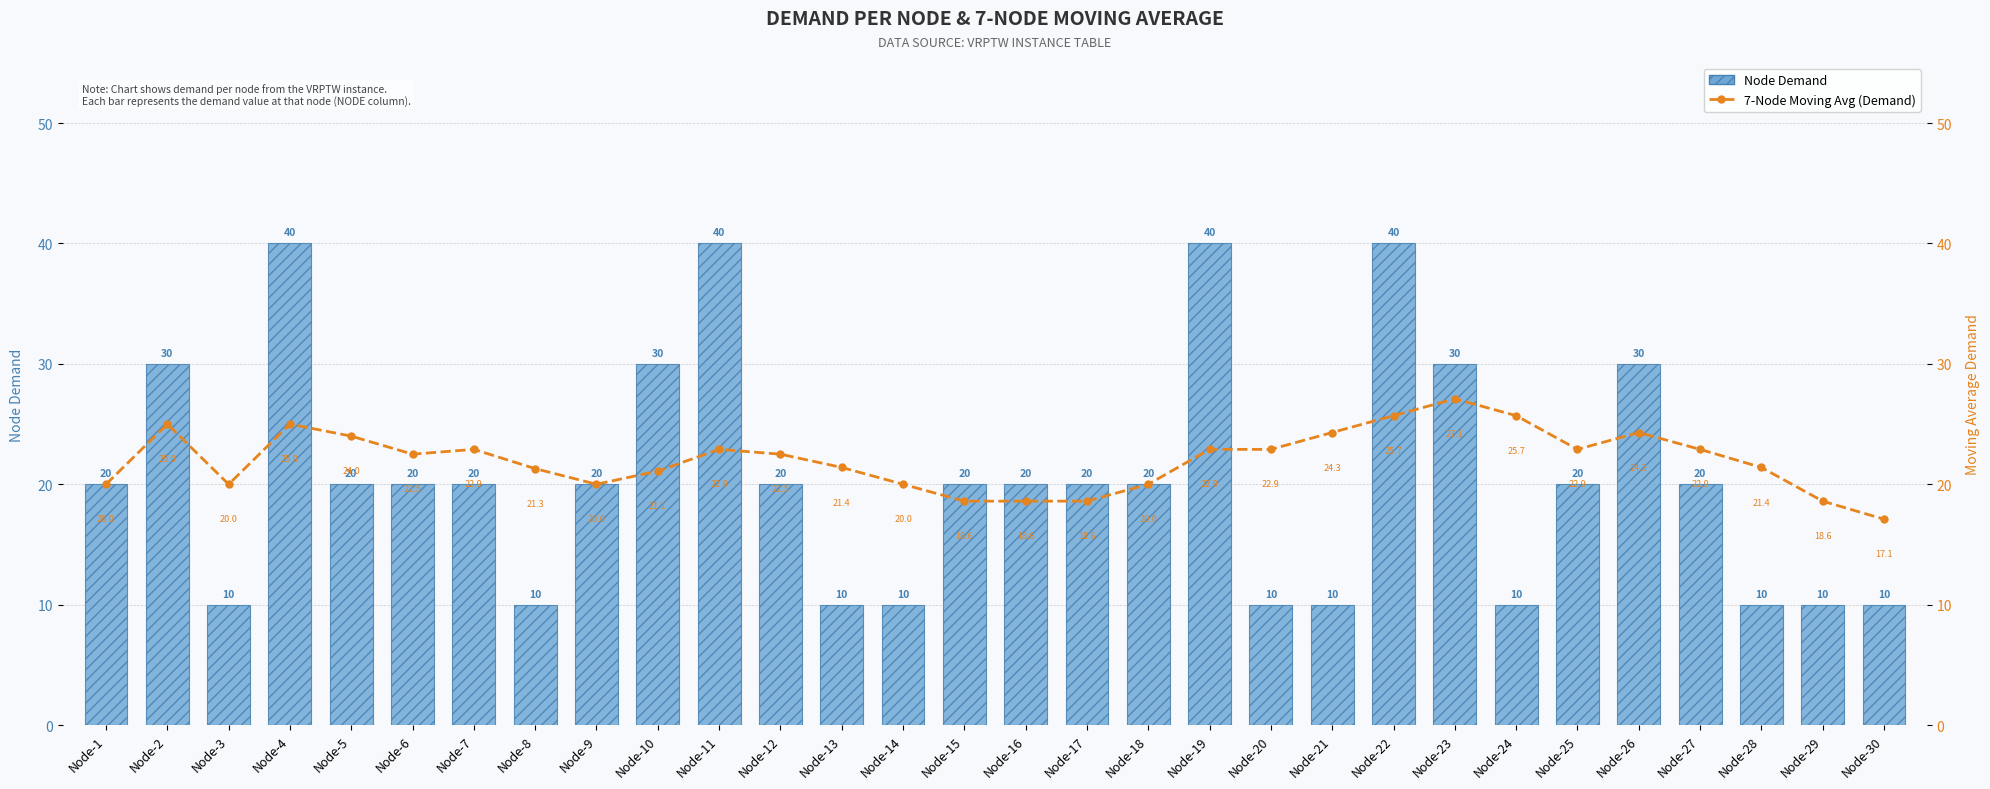

What are all the series names shown in the legend?

Node Demand, 7-Node Moving Avg (Demand)